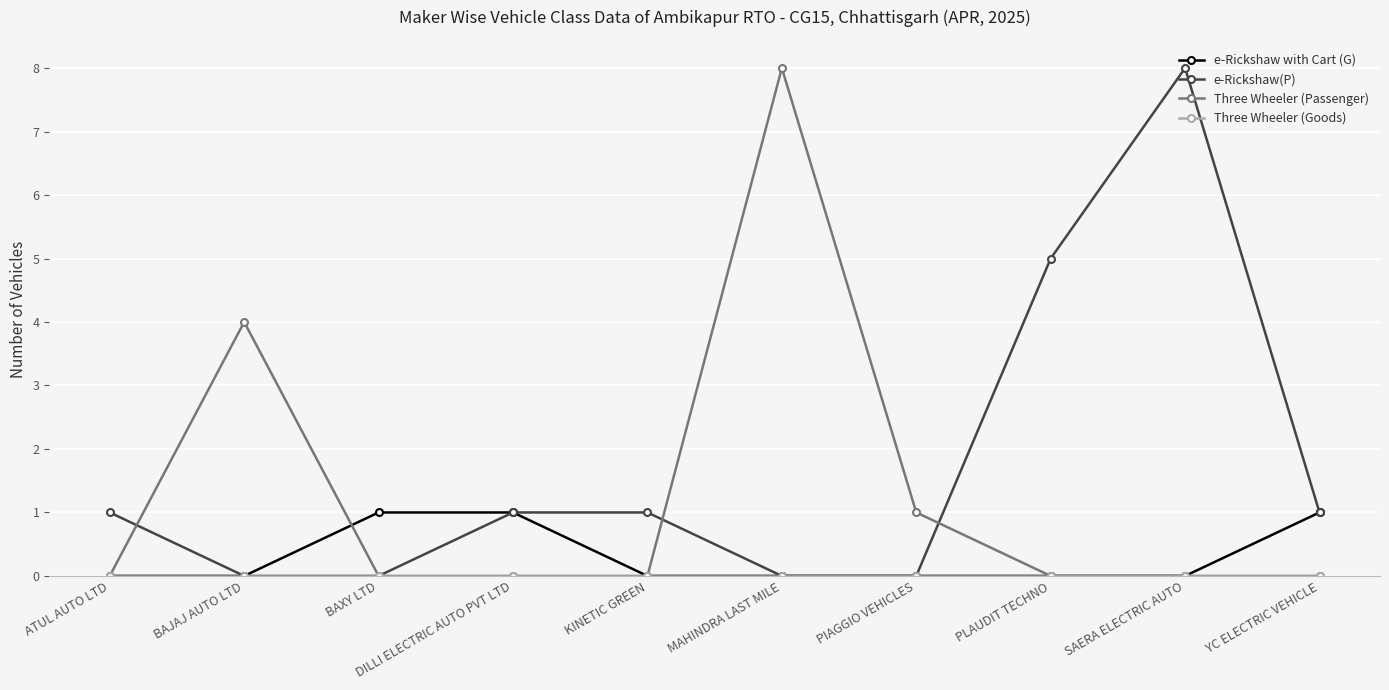

Between PLAUDIT TECHNO and YC ELECTRIC VEHICLE, which series saw the biggest shift?

e-Rickshaw(P)